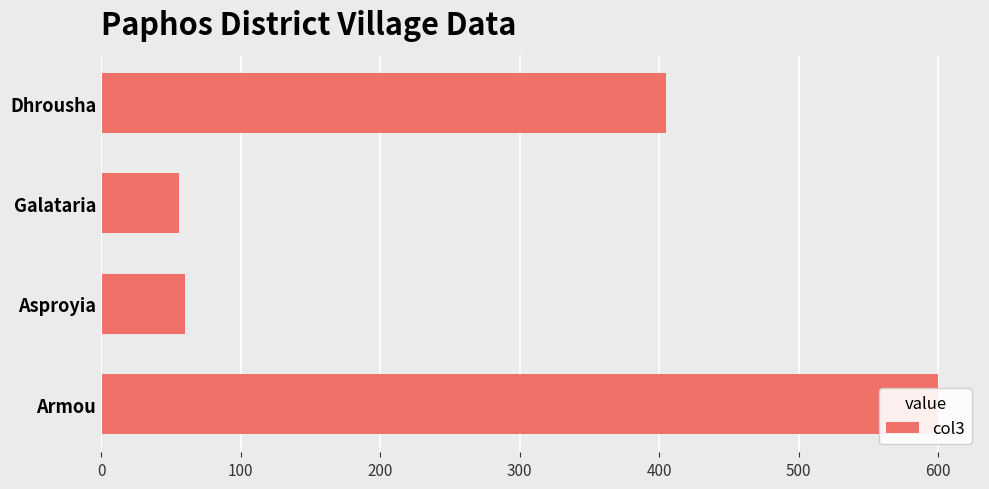

How many categories are shown in the chart?

4